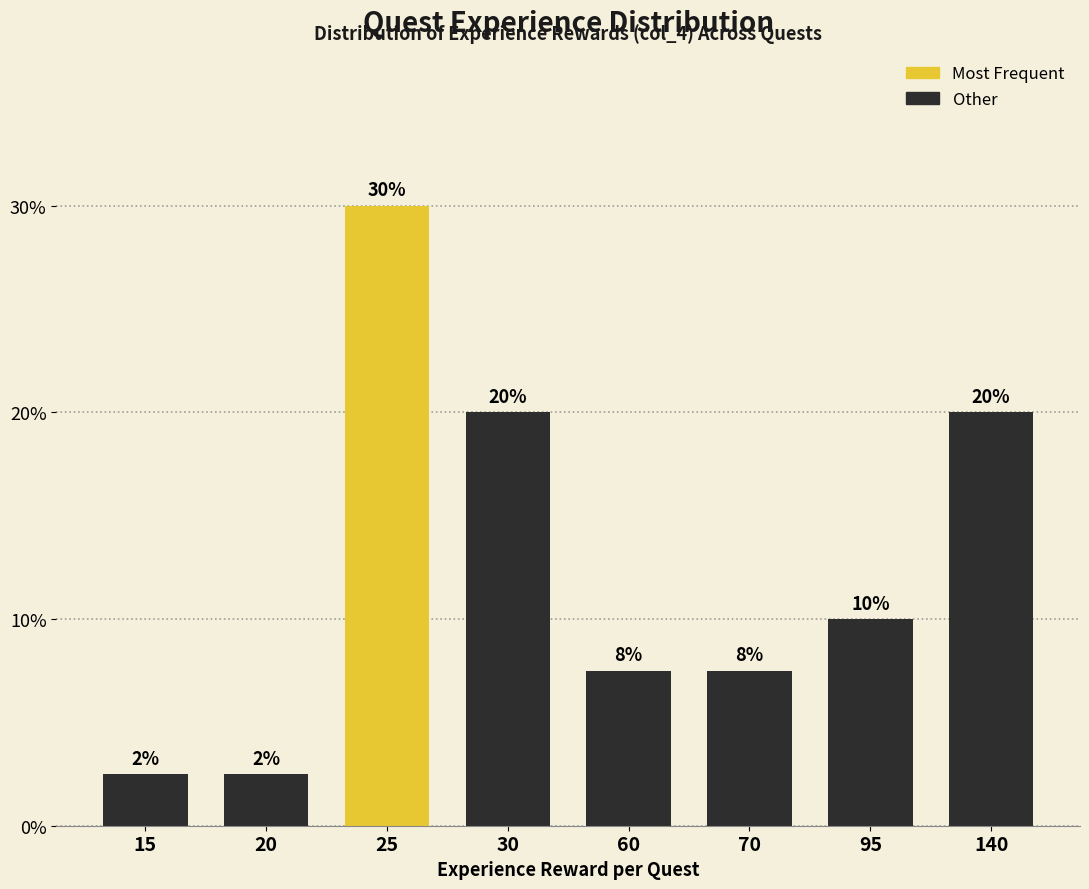

Which has a higher value, 70 or 30?

30